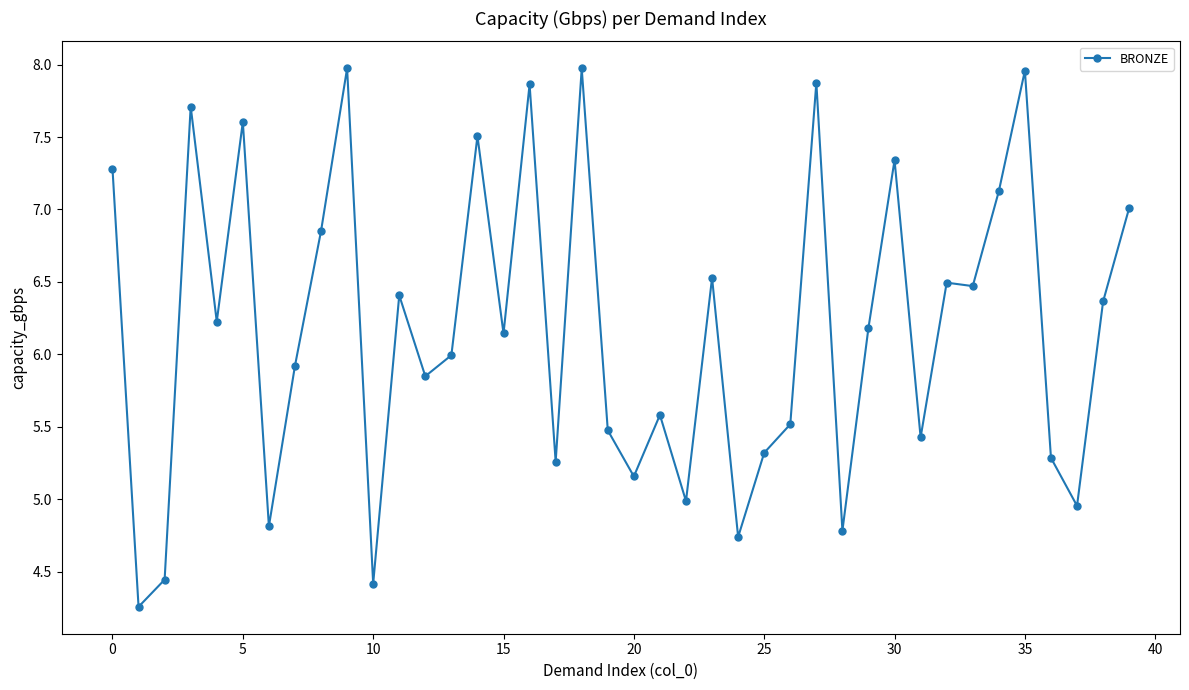

True or false: the data has more than 2 interior local peaks.

True